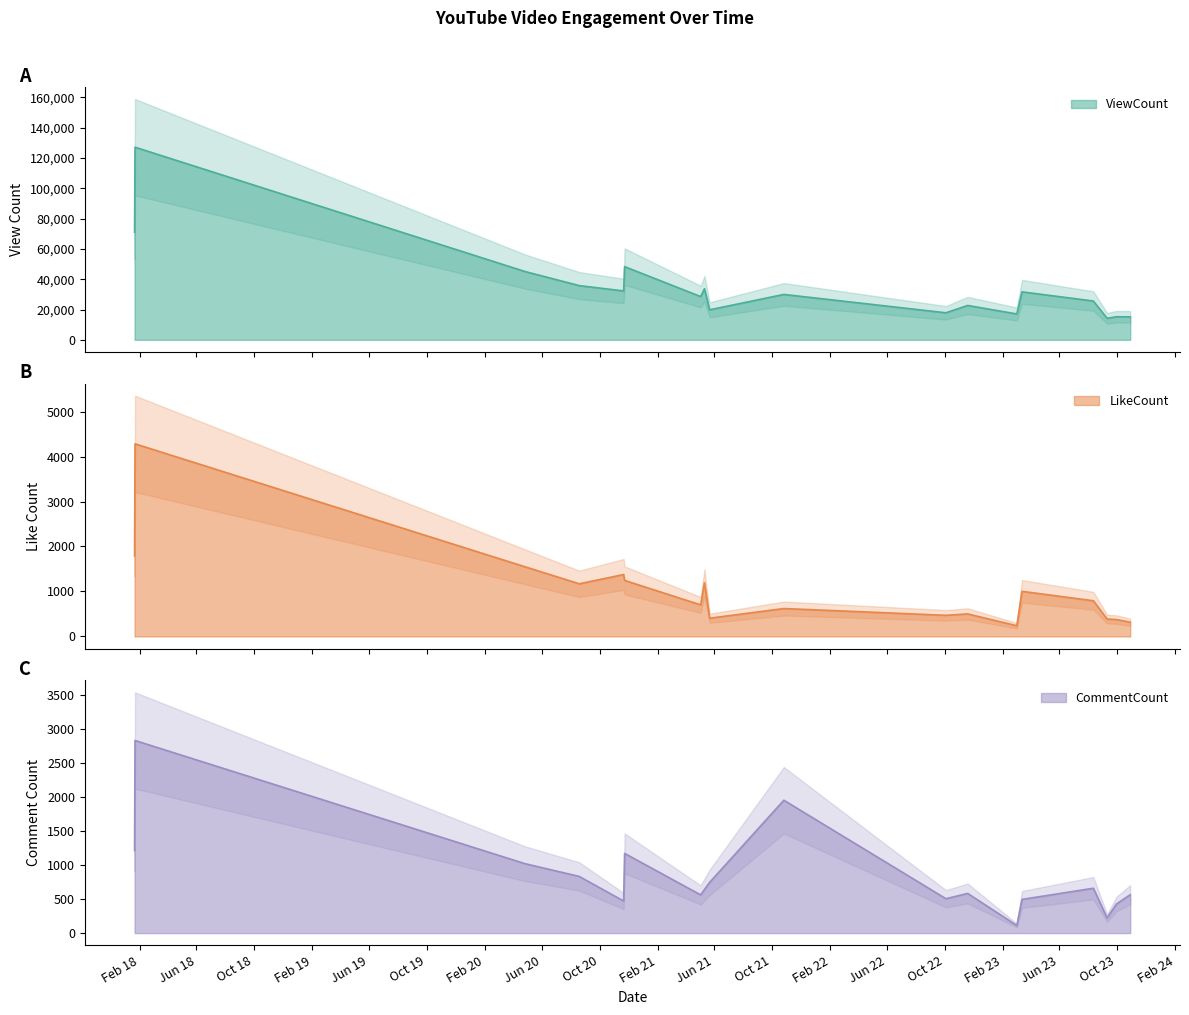

At 2023-03-03, list the series in order from smallest to largest.

CommentCount, LikeCount, ViewCount